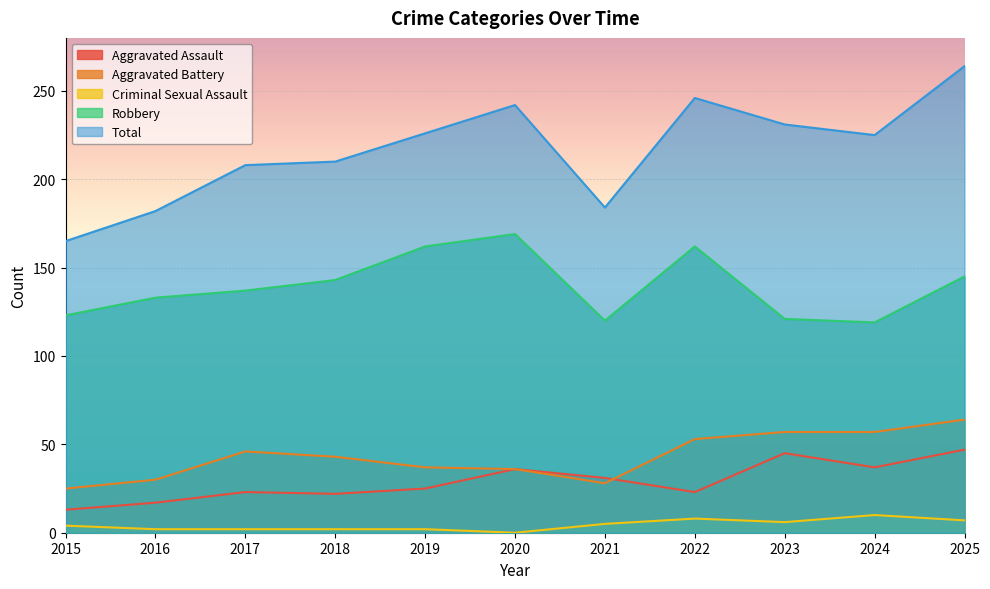

How many lines are shown in the chart?

5